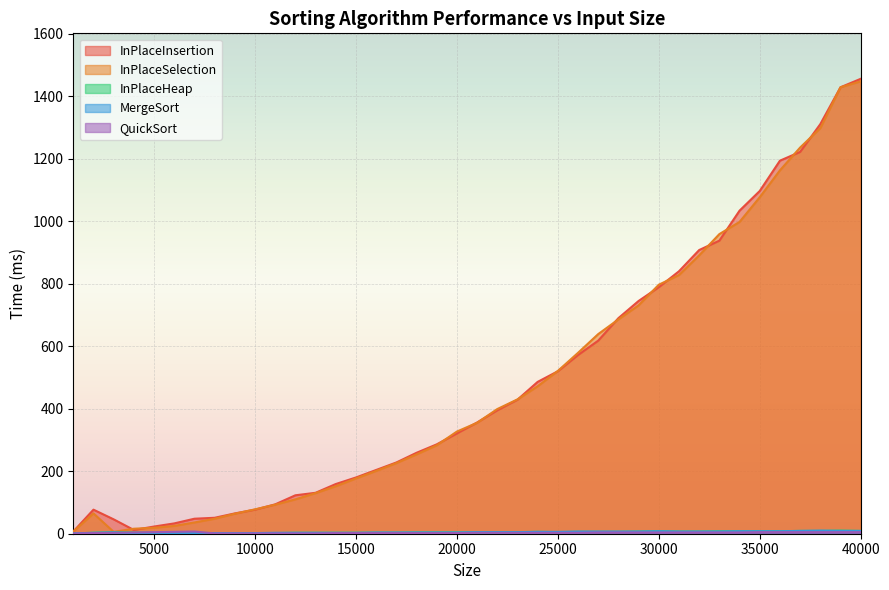

How many values in the InPlaceSelection series exceed 355?

19